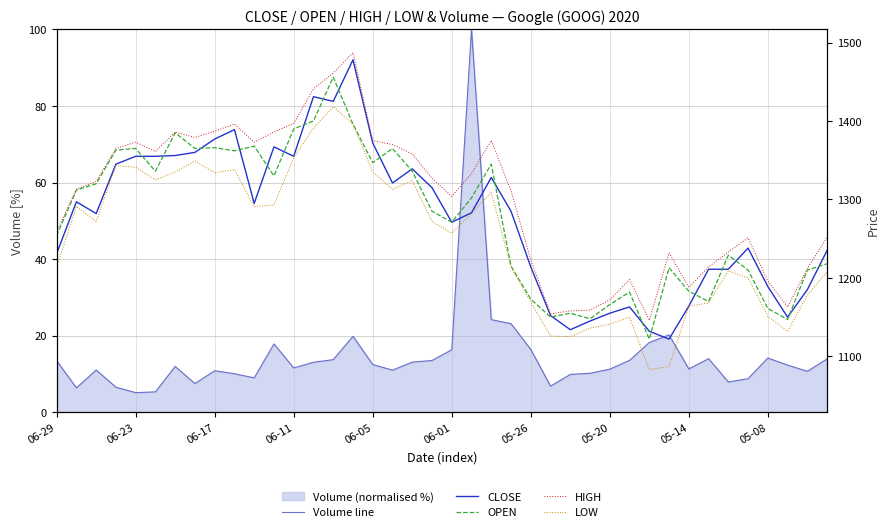

At 29, list the series in order from smallest to largest.

Volume line, LOW, CLOSE, OPEN, HIGH